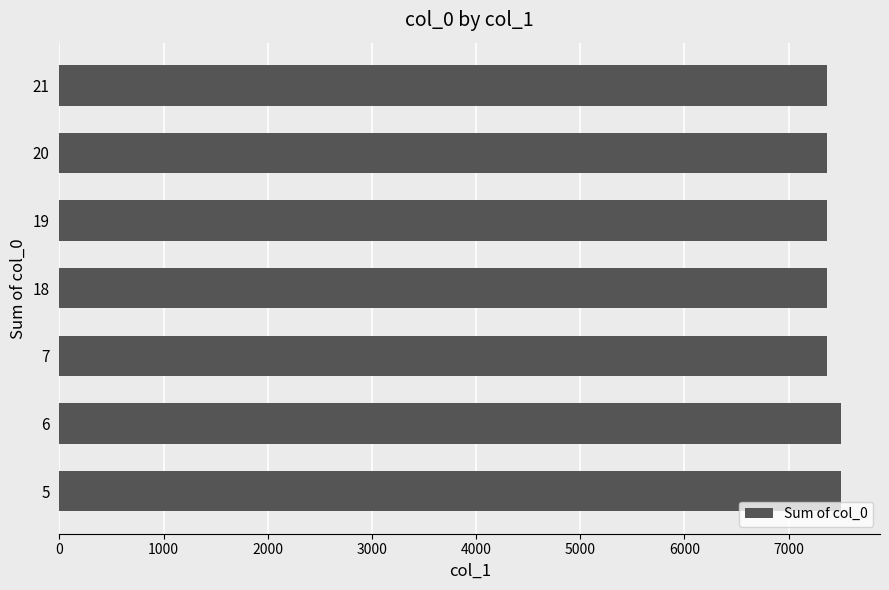

Reading top to bottom, transcribe all the data shown in this chart.

21=7371	20=7371	19=7371	18=7371	7=7371	6=7503	5=7503